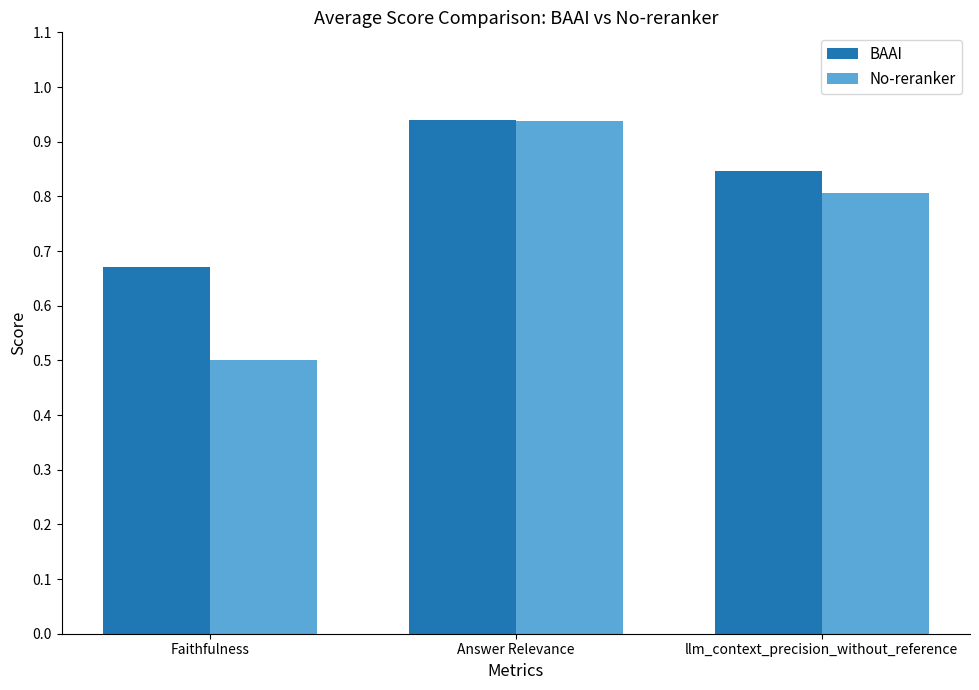

What is the total value across all series at Faithfulness?

1.2